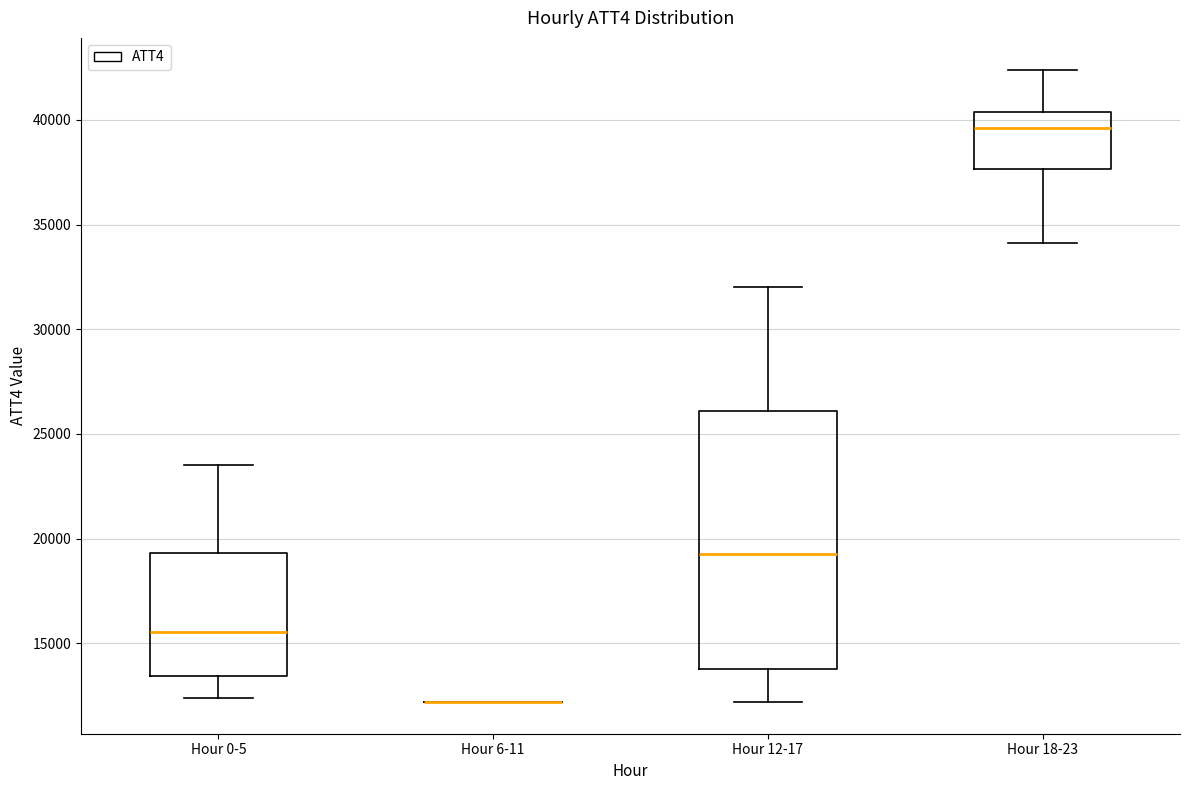

Where does the lower whisker of the box for Hour 12-17 end on the y-axis? The values are not printed on the chart, so give them approximately, as read against the axis.

12000